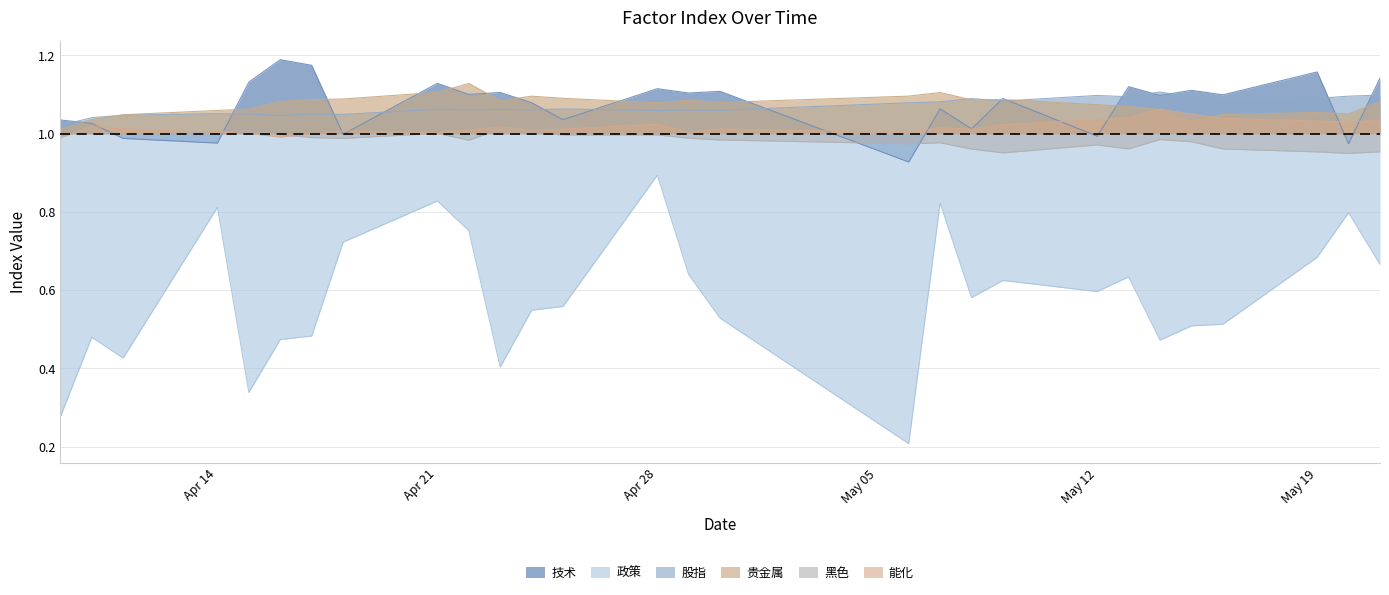

True or false: 贵金属 and 黑色 intersect in this chart.

False